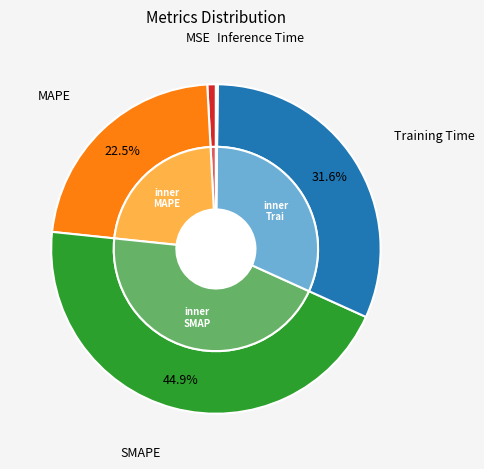

Is there any slice that represents more than half of the pie?

No